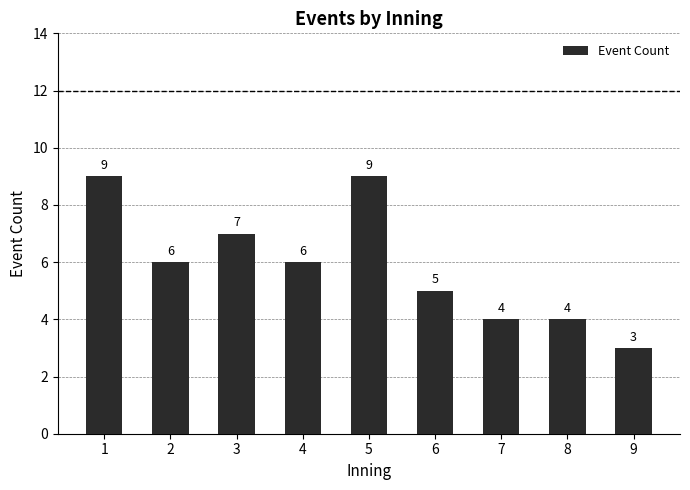

What is the value of the 9th bar from the left?

3